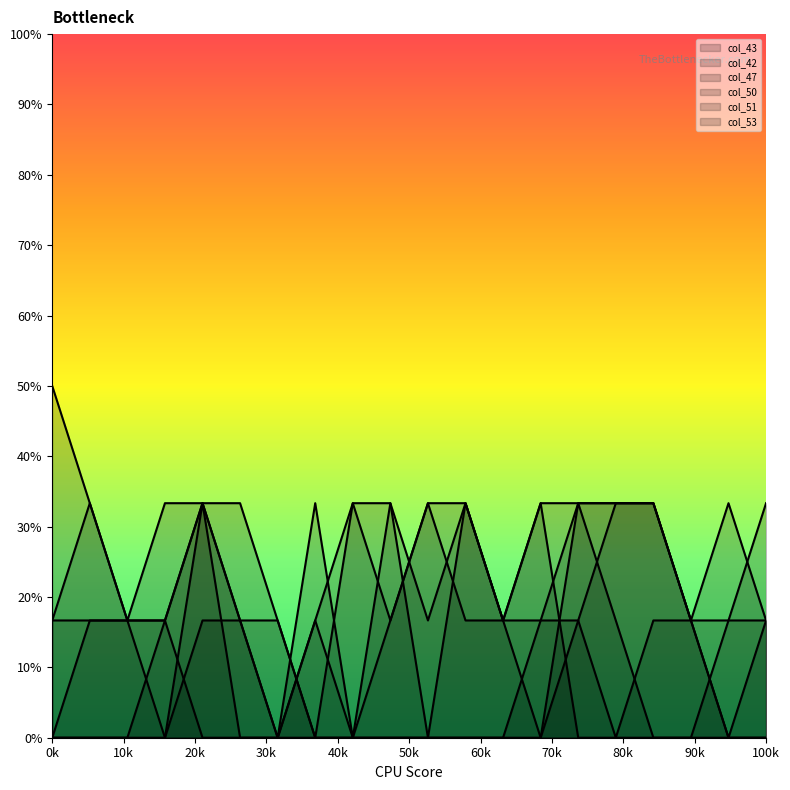

The value of col_53 at 17 is 1. True or false?

True